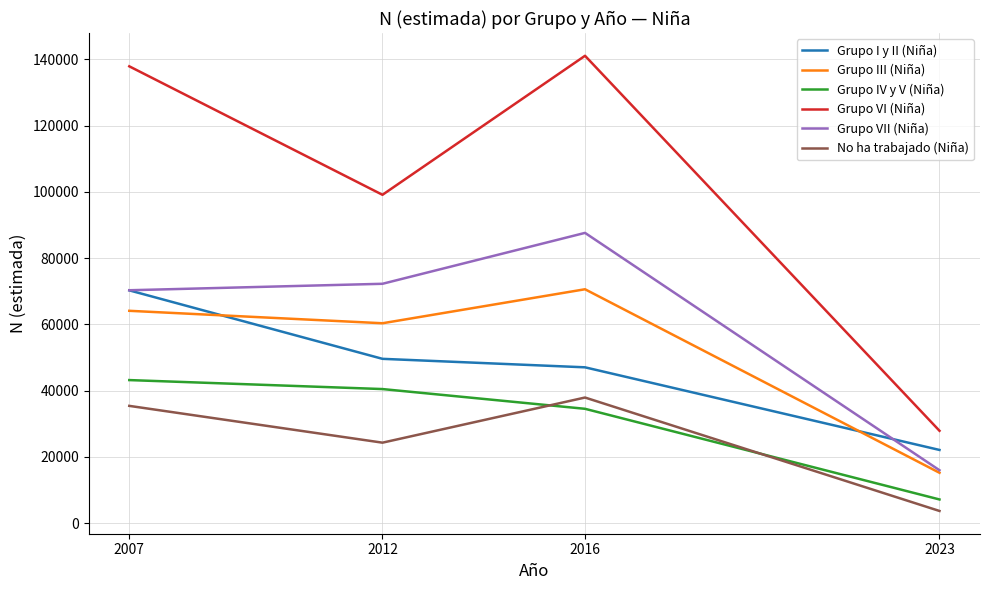

What is the average value of the Grupo IV y V (Niña) series?

31316